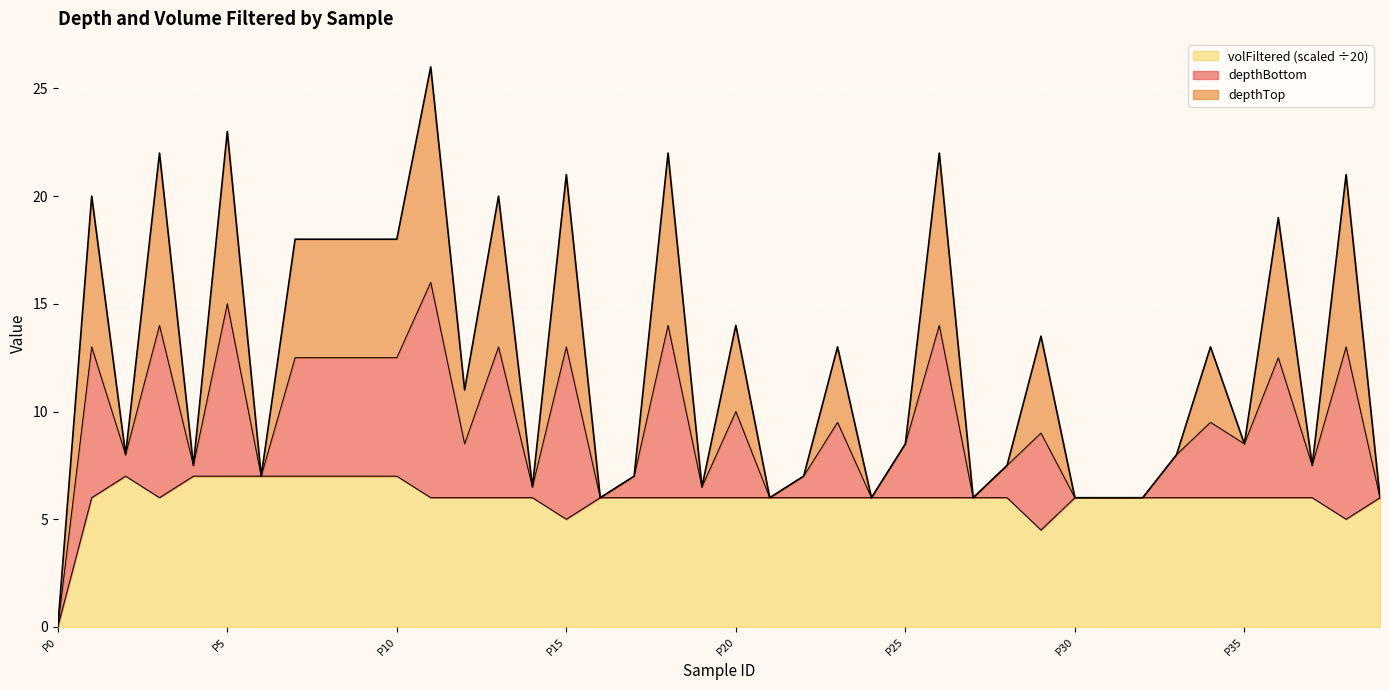

Where is the first local minimum for volFiltered?

P3